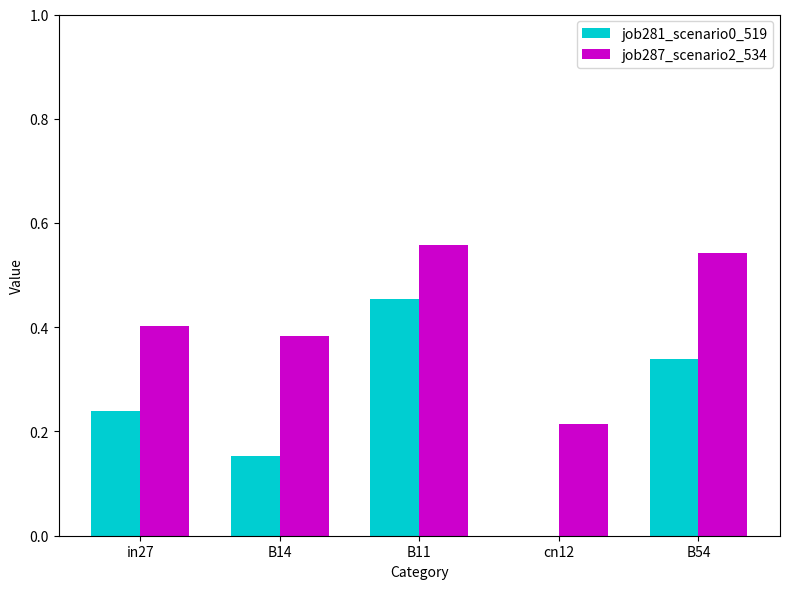

Is the value of job287_scenario2_534 at B14 greater than the value of job281_scenario0_519 at B11?

No